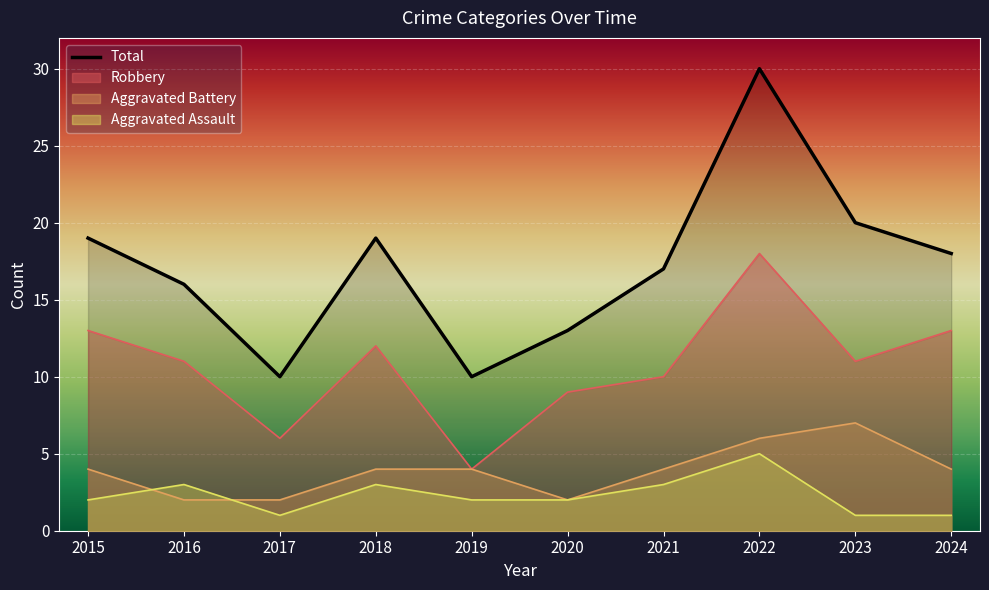

True or false: Aggravated Battery and Total intersect in this chart.

False